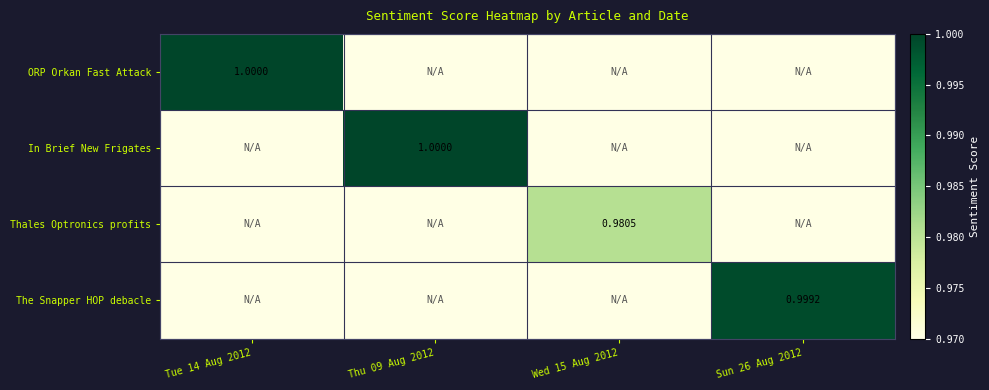

Rank the series at Wed 15 Aug 2012 from highest to lowest value.

Thales Optronics profits, ORP Orkan Fast Attack, In Brief New Frigates, The Snapper HOP debacle